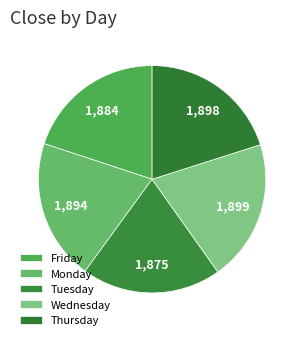

How many segments does this pie chart have?

5